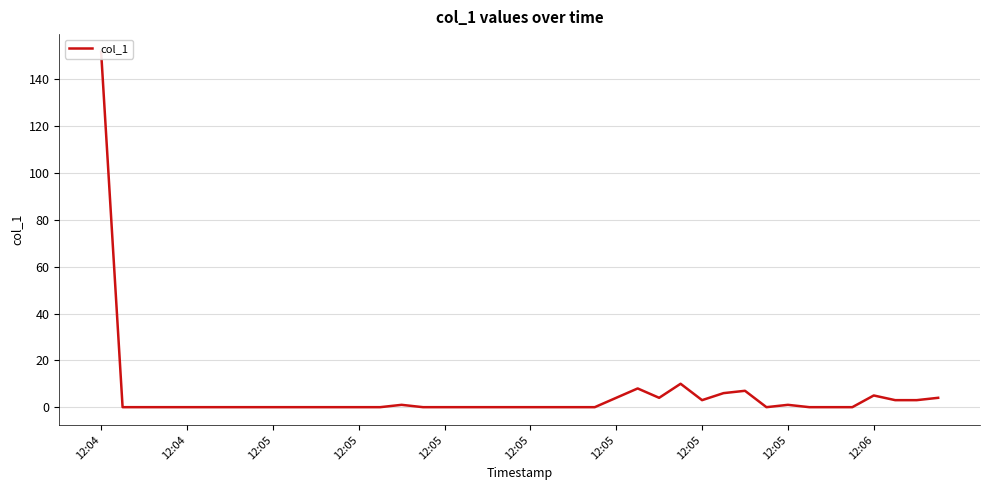

What is the difference between the maximum and minimum values?

151.8